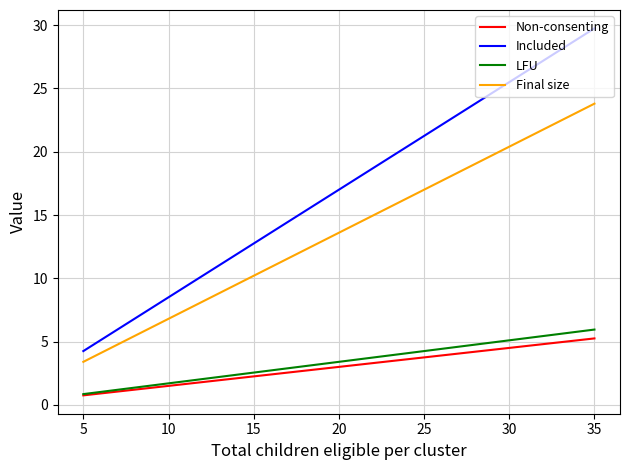

Which series has the widest spread of values?

Included